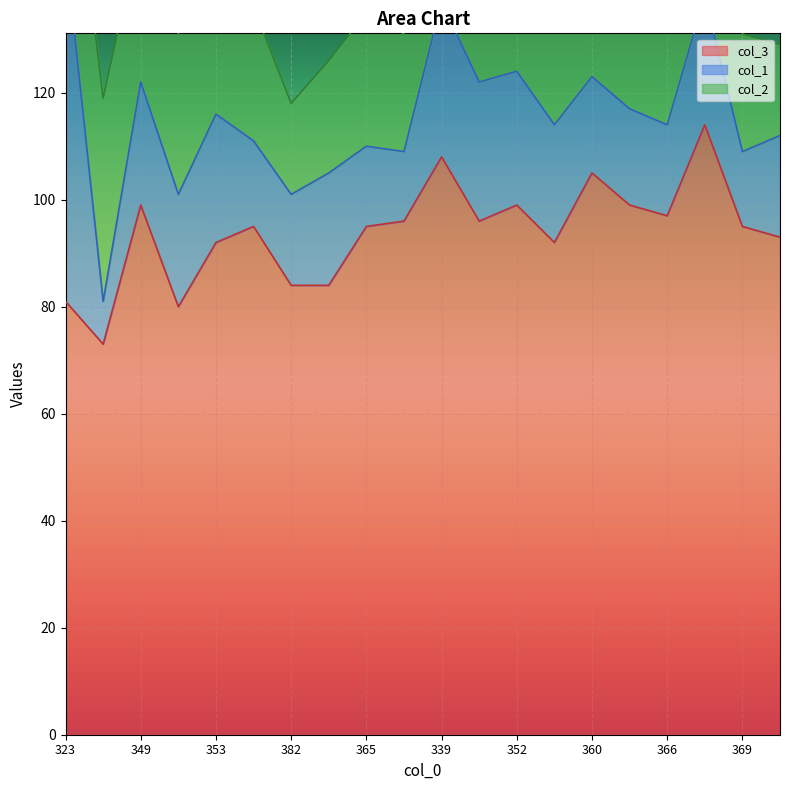

The col_3 series shows 22 at 323. True or false?

False